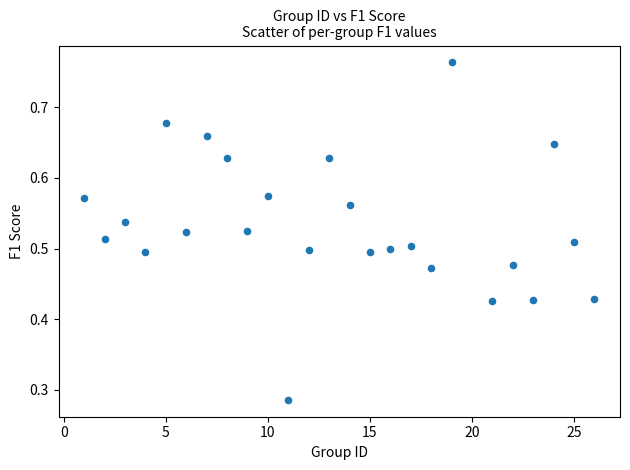

What is the range of X values (max minus min)?

25.0